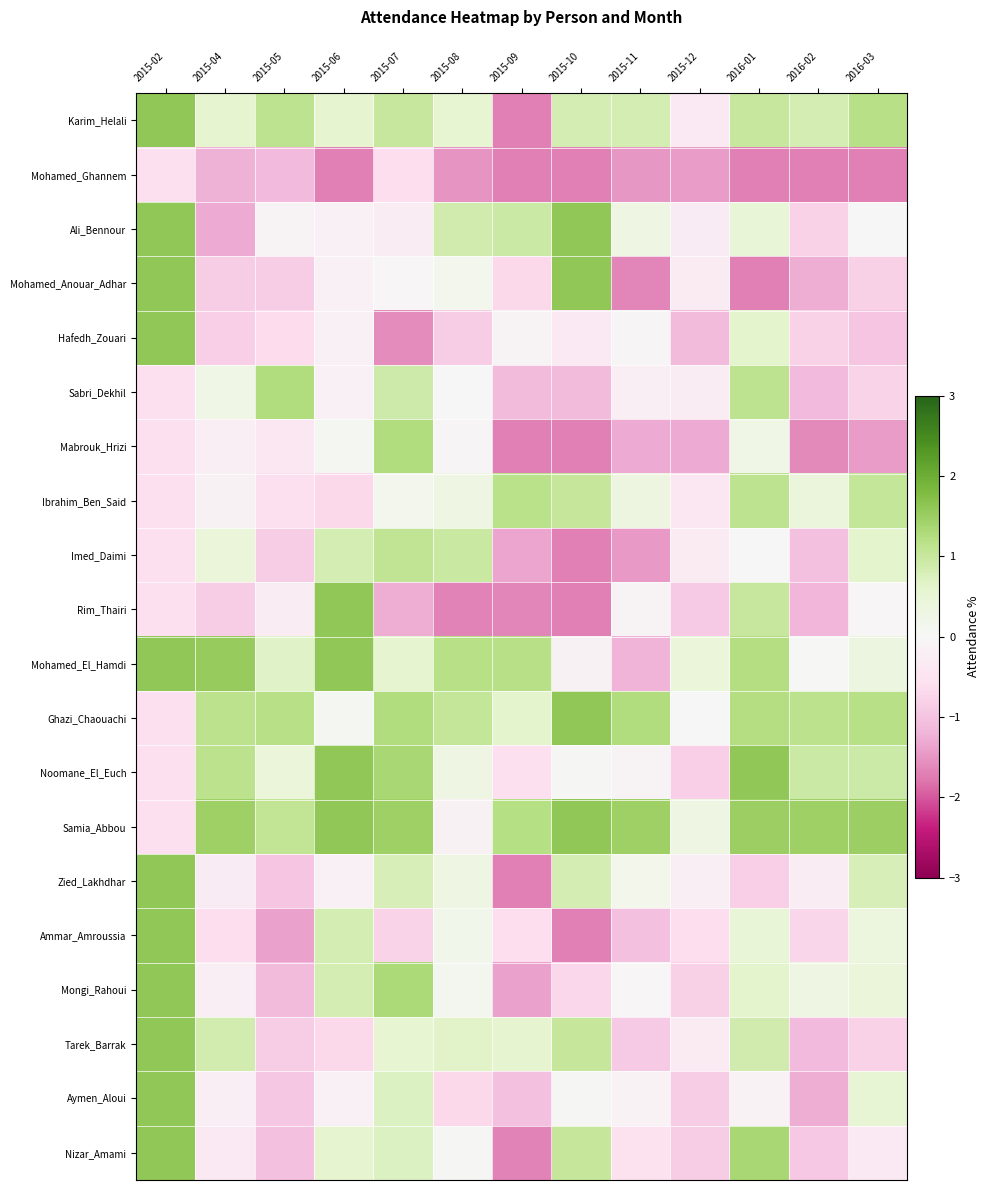

Which series changed the most between 2015-07 and 2015-09?

Mabrouk_Hrizi